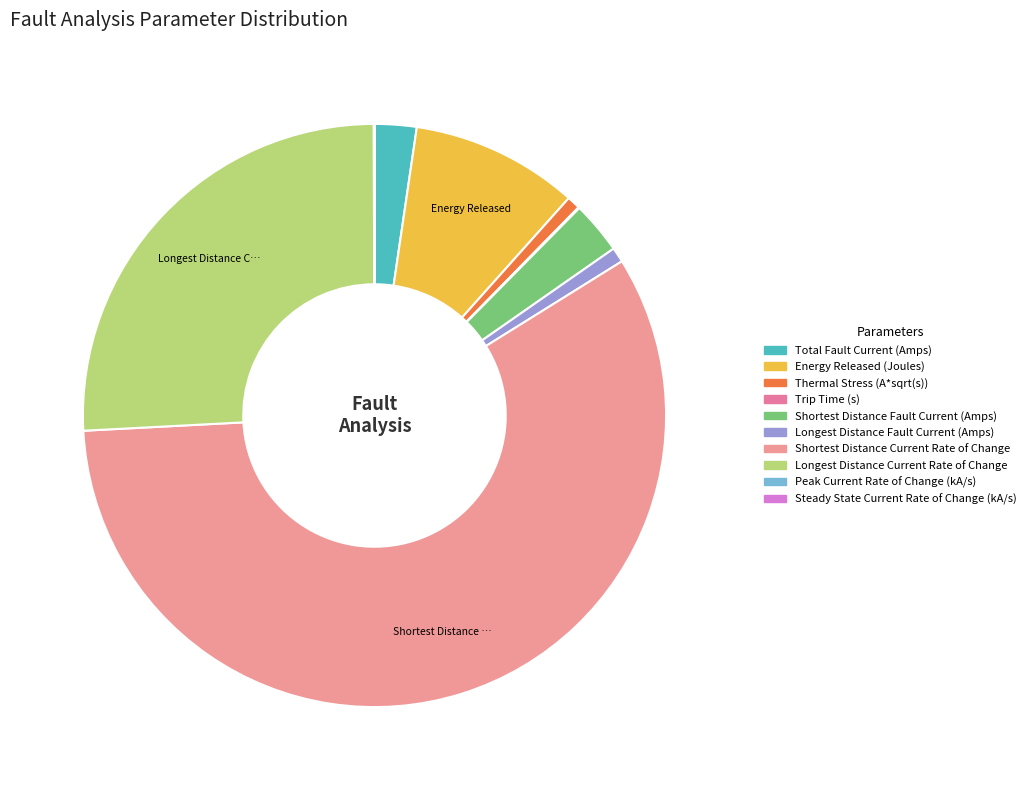

Count the number of slices in the pie.

10